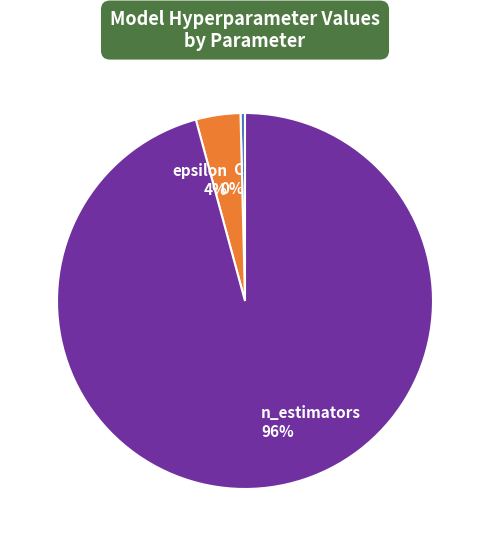

Combined, do n_estimators and epsilon account for over 50%?

Yes